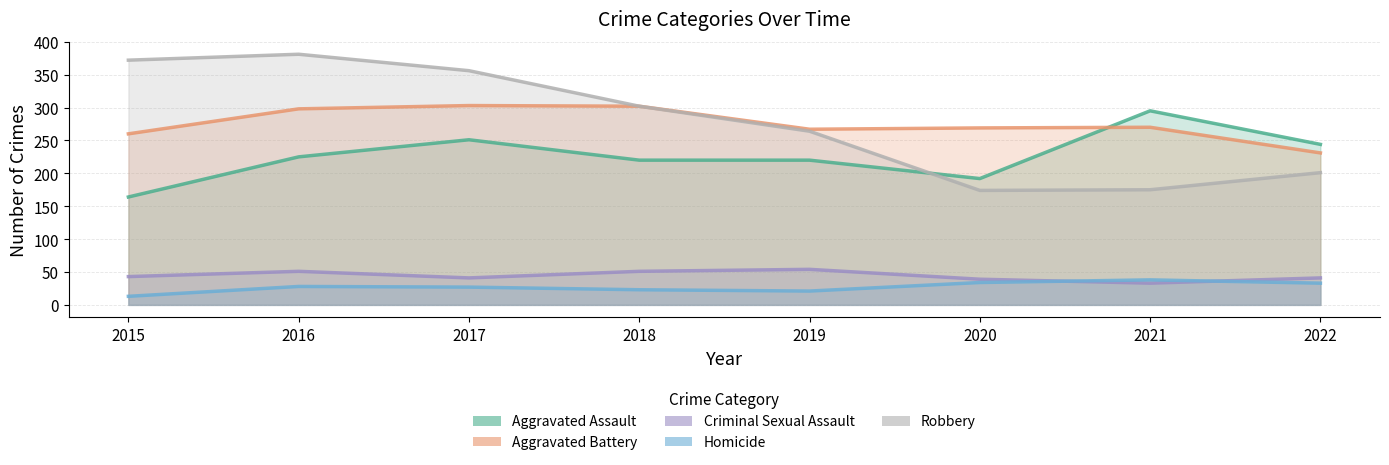

What is the total value across all series at 2015?

852